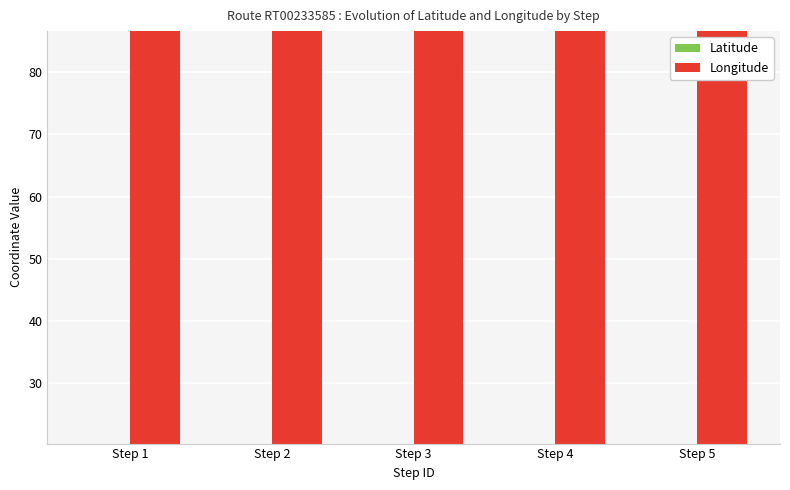

How many bars are there in each group?

2